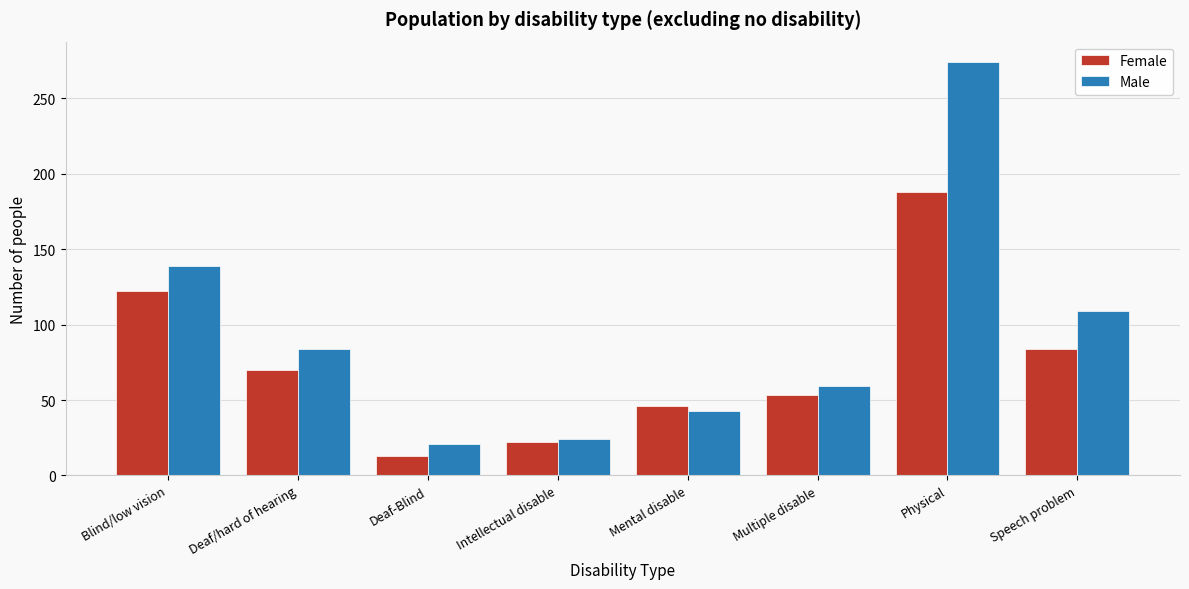

Reading left to right, list all the values displayed in this chart.

Female: 122	70	13	22	46	53	188	84
Male: 139	84	21	24	43	59	274	109